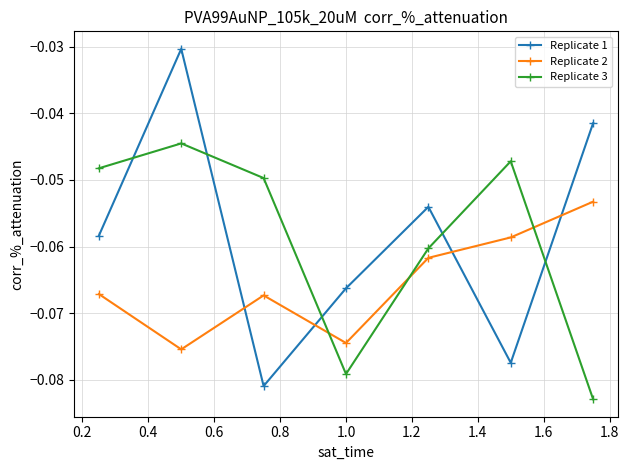

Rank the series by their maximum value, from lowest to highest.

Replicate 2, Replicate 3, Replicate 1